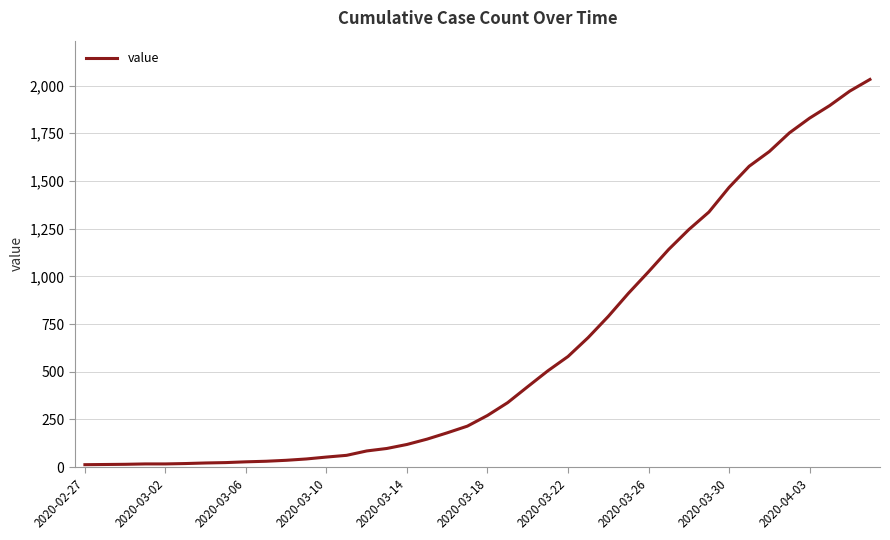

What is the maximum value shown in the chart?

2032